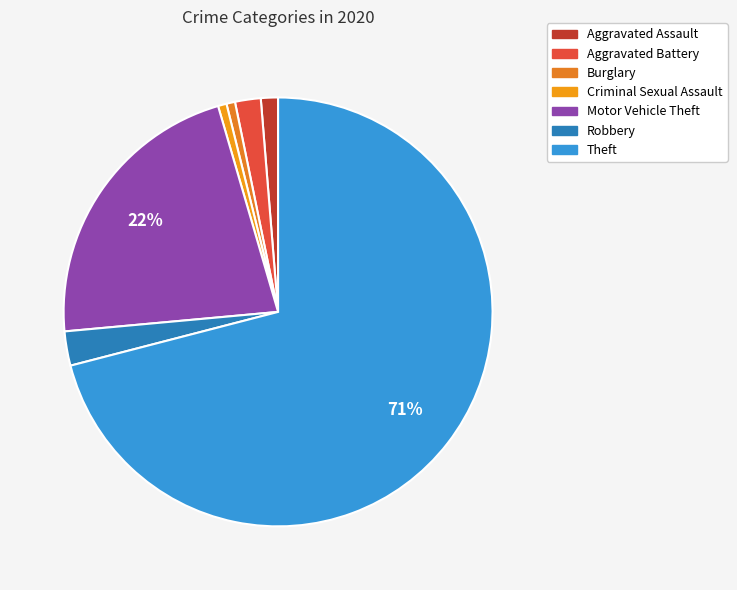

True or false: Robbery accounts for 3% of the total.

True